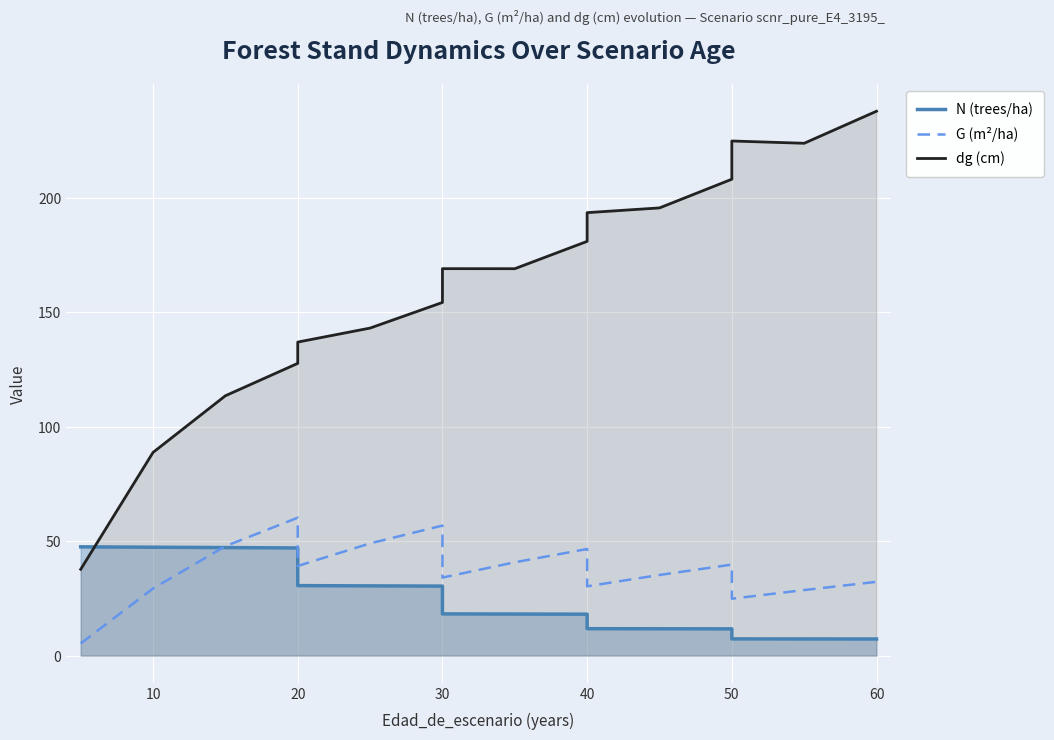

What is the difference between the maximum and minimum values in the dg (cm) series?

200.2